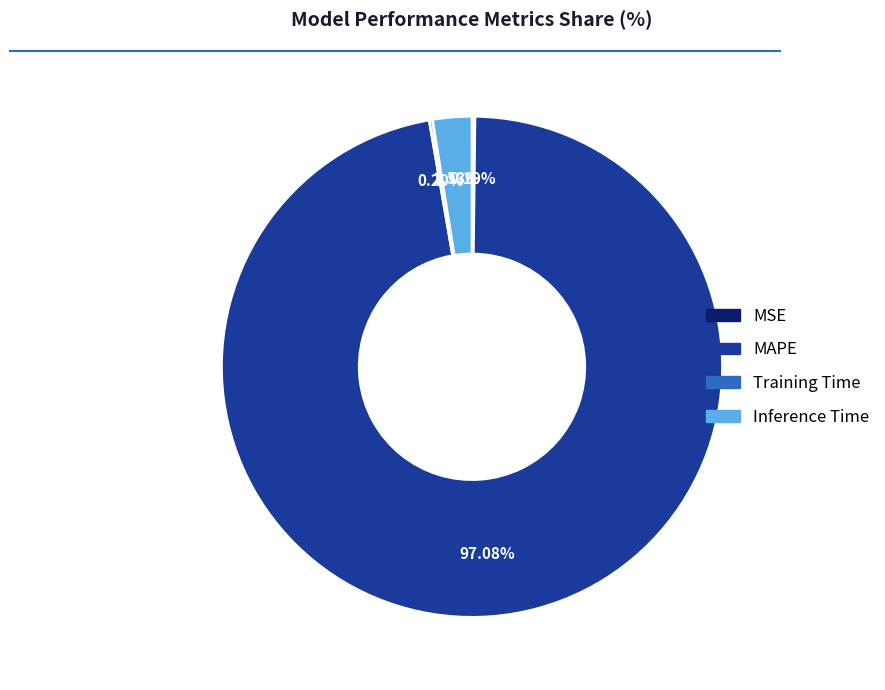

What is the largest slice in the pie chart?

MAPE